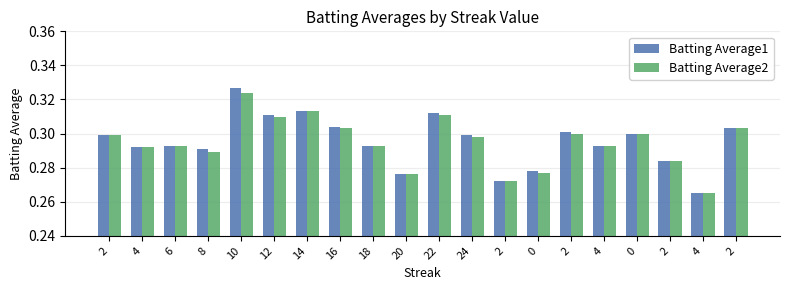

What are all the series names shown in the legend?

Batting Average1, Batting Average2